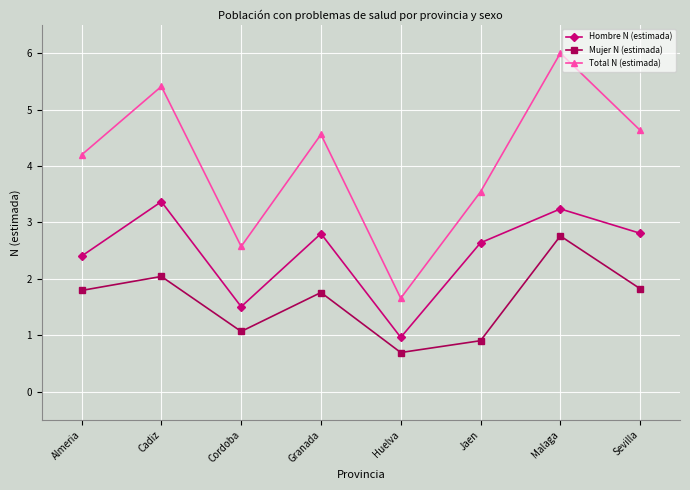

What position from the left is Granada?

4